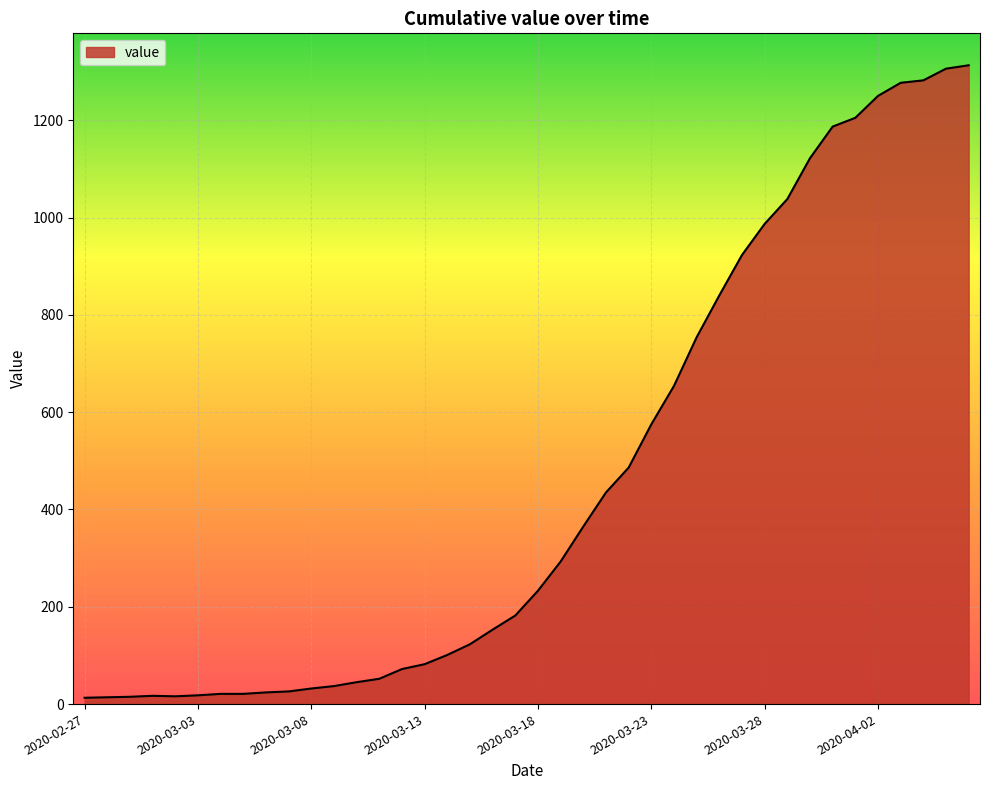

What is the difference between the maximum and second lowest values?

1299